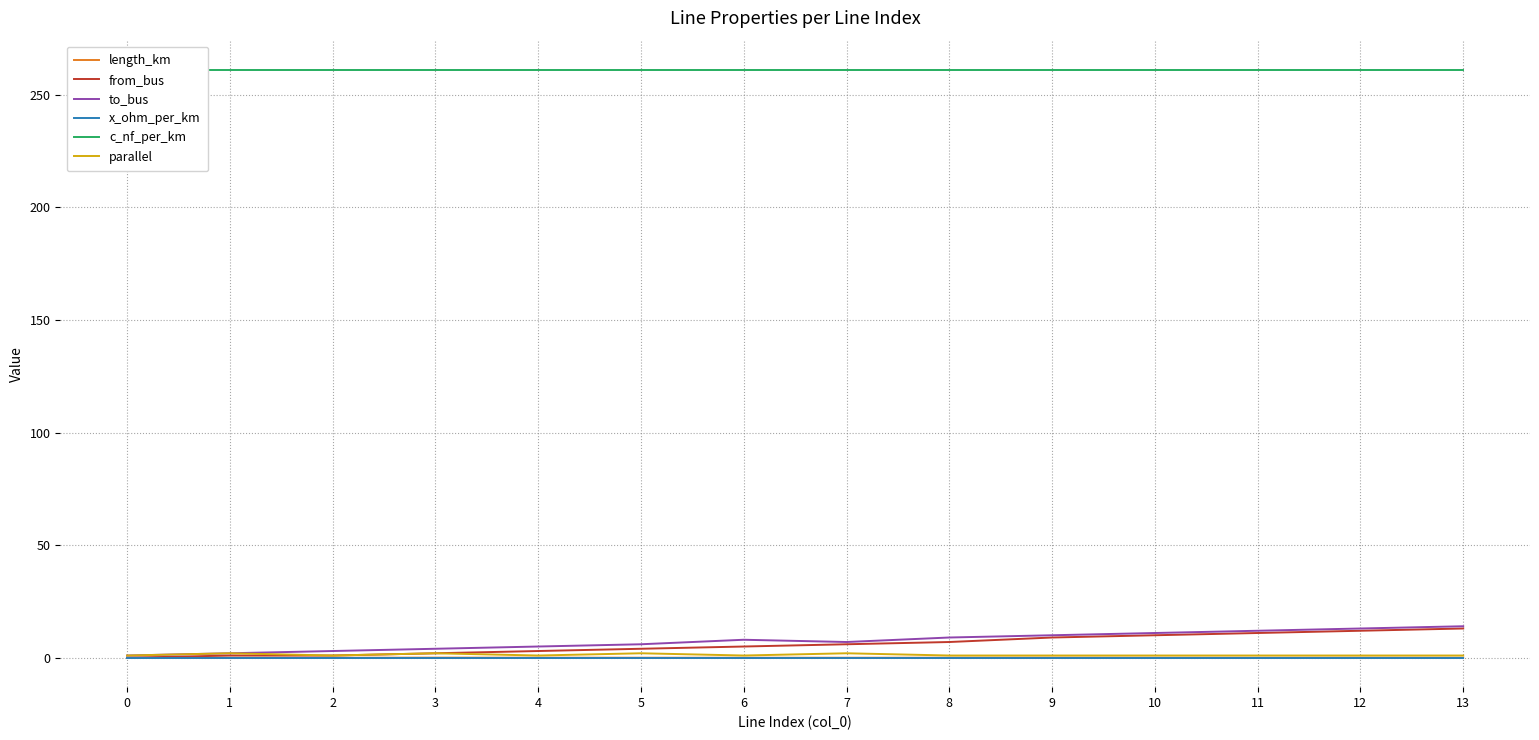

At which category is the sum across all series the highest?

13